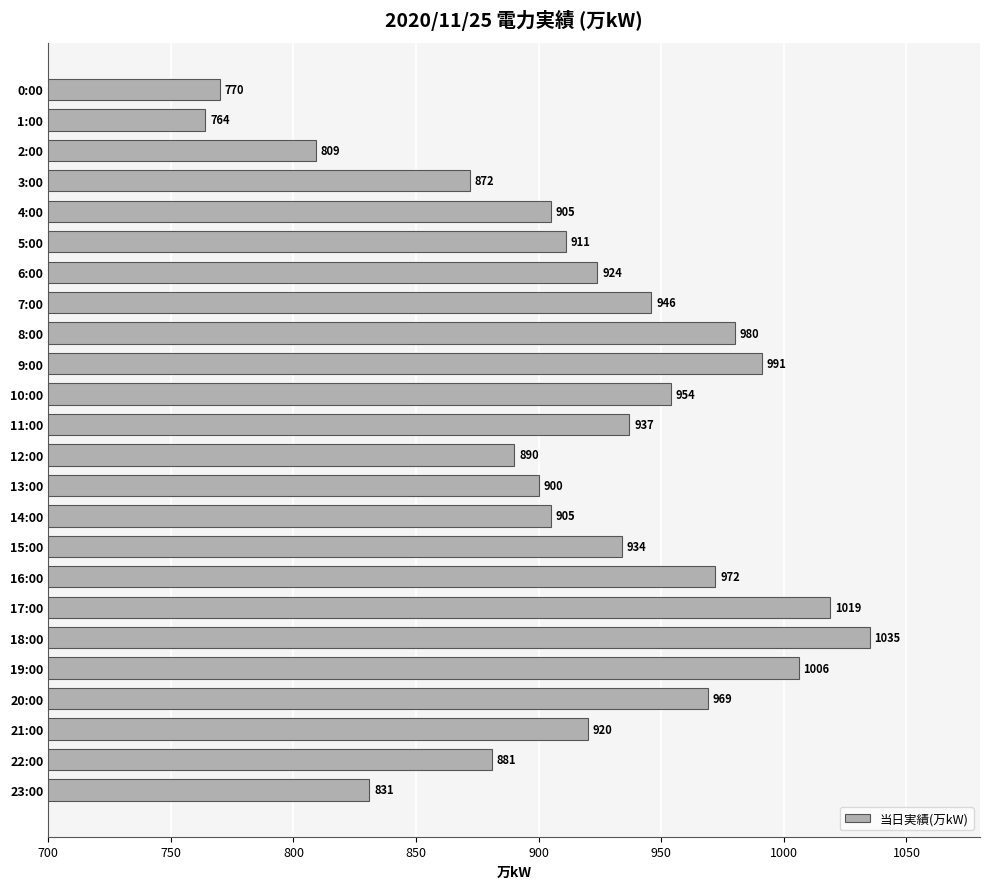

Reading bottom to top, list all the values displayed in this chart.

831	881	920	969	1006	1035	1019	972	934	905	900	890	937	954	991	980	946	924	911	905	872	809	764	770